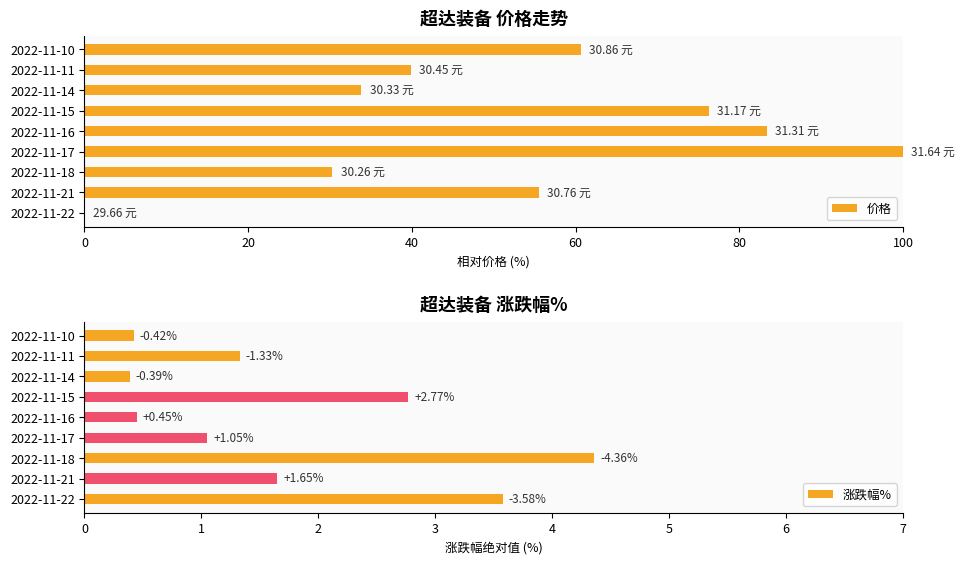

What is the sum of all 价格 values?

479.8